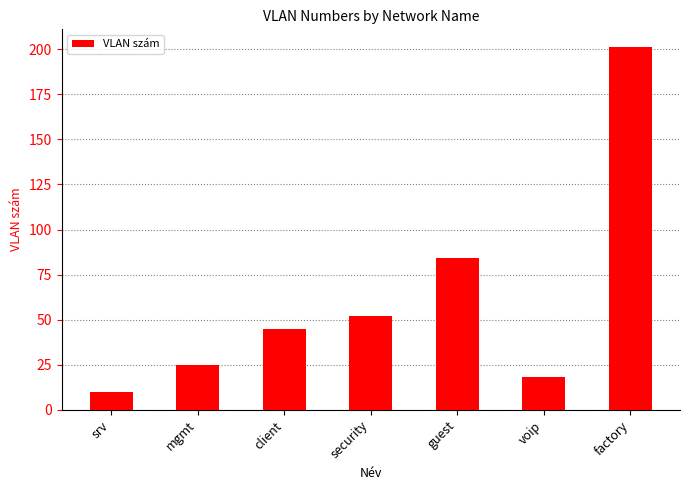

What is the sum of the values at security and guest?

136